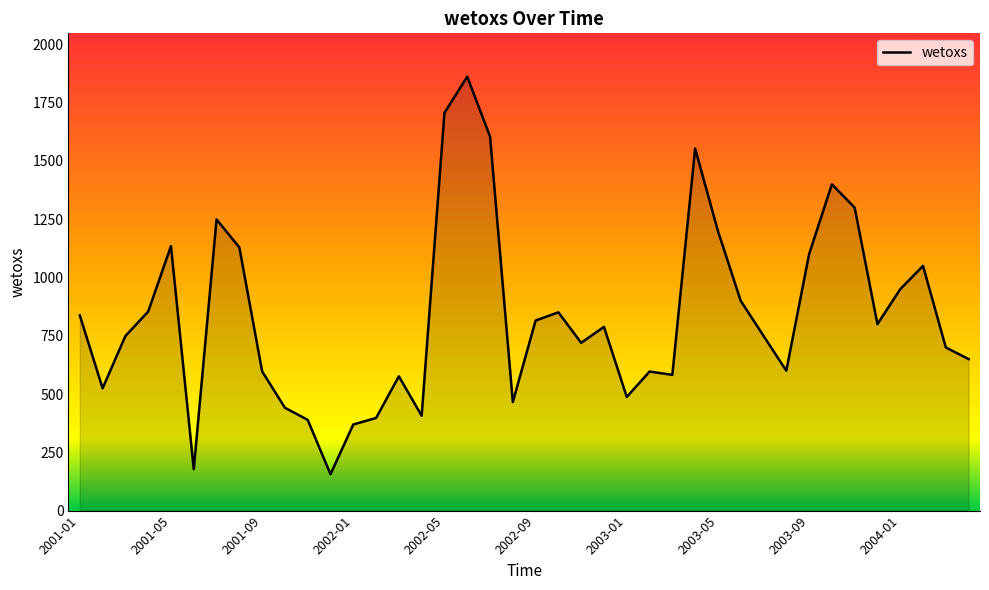

What is the difference between the maximum and minimum values?

1705.6